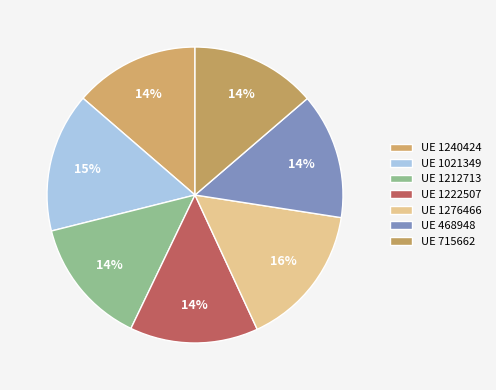

How many slices are in this pie chart?

7